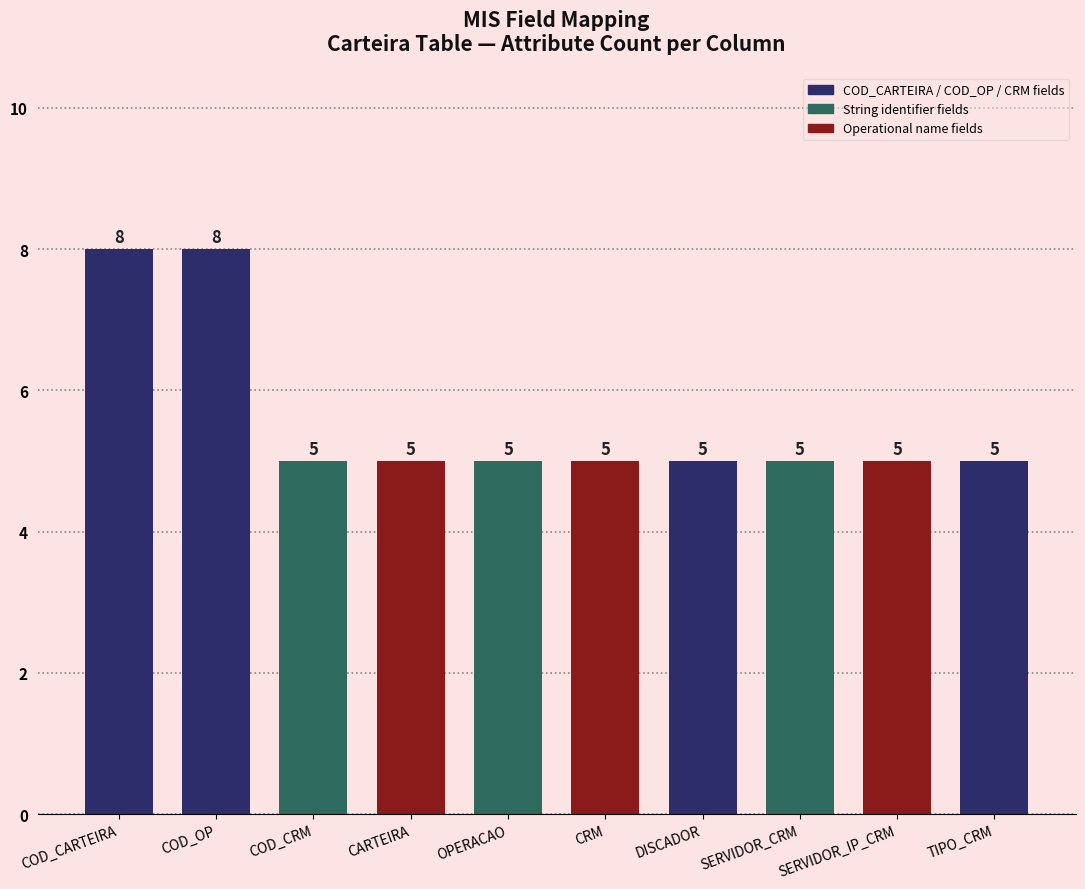

Reading right to left, extract all data points from this chart.

5	5	5	5	5	5	5	5	8	8